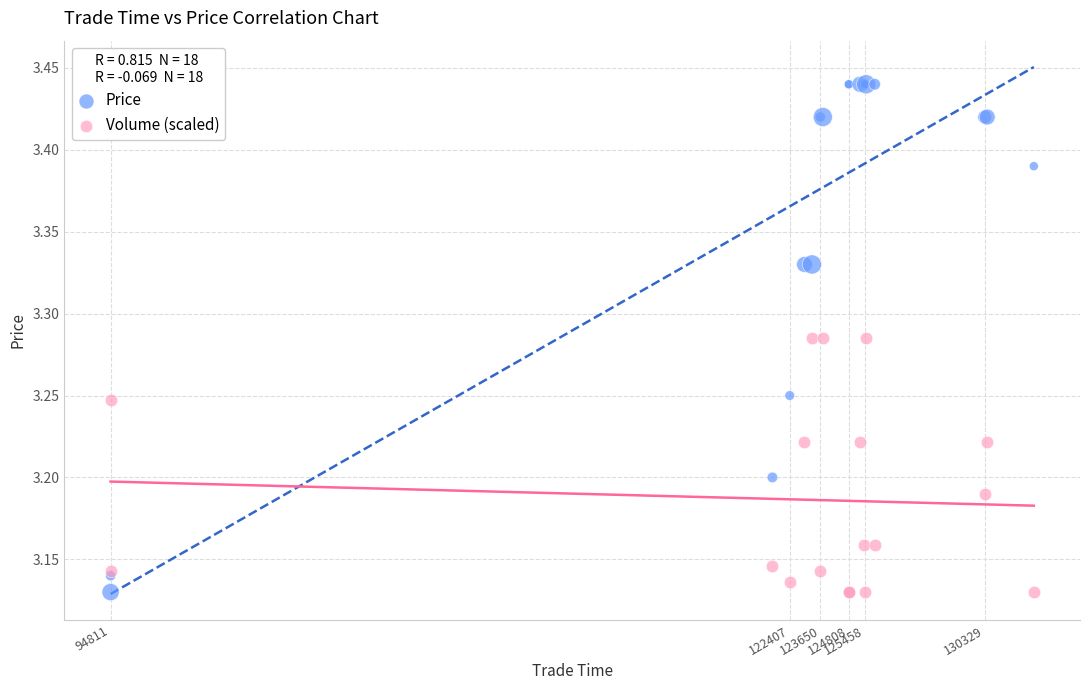

What is the X range (max minus min) for the scatter plot?

37514.0